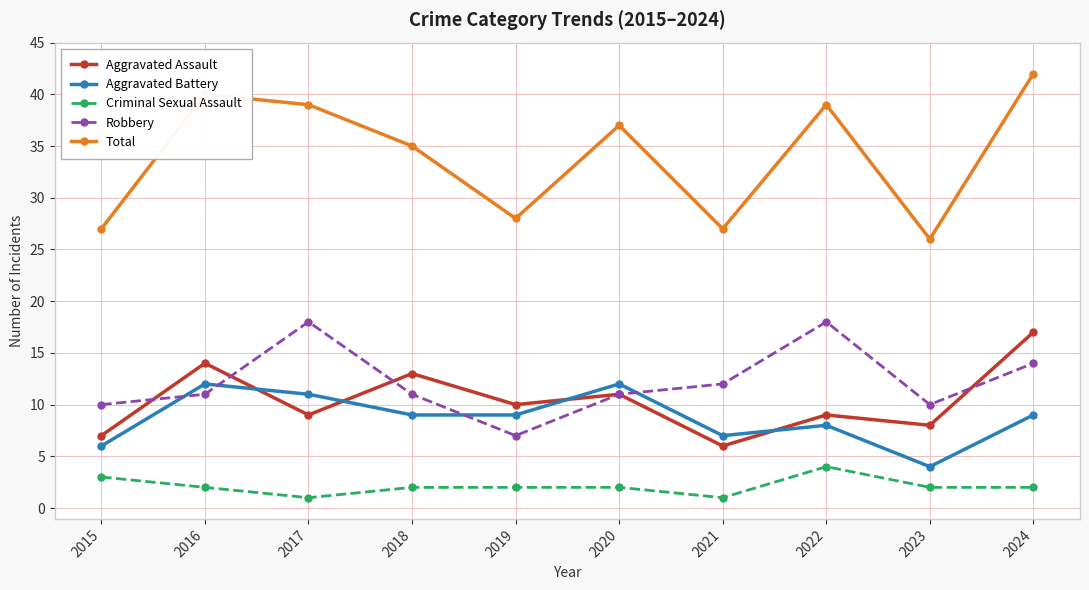

What is the spread (max minus min) of values at 2020?

35